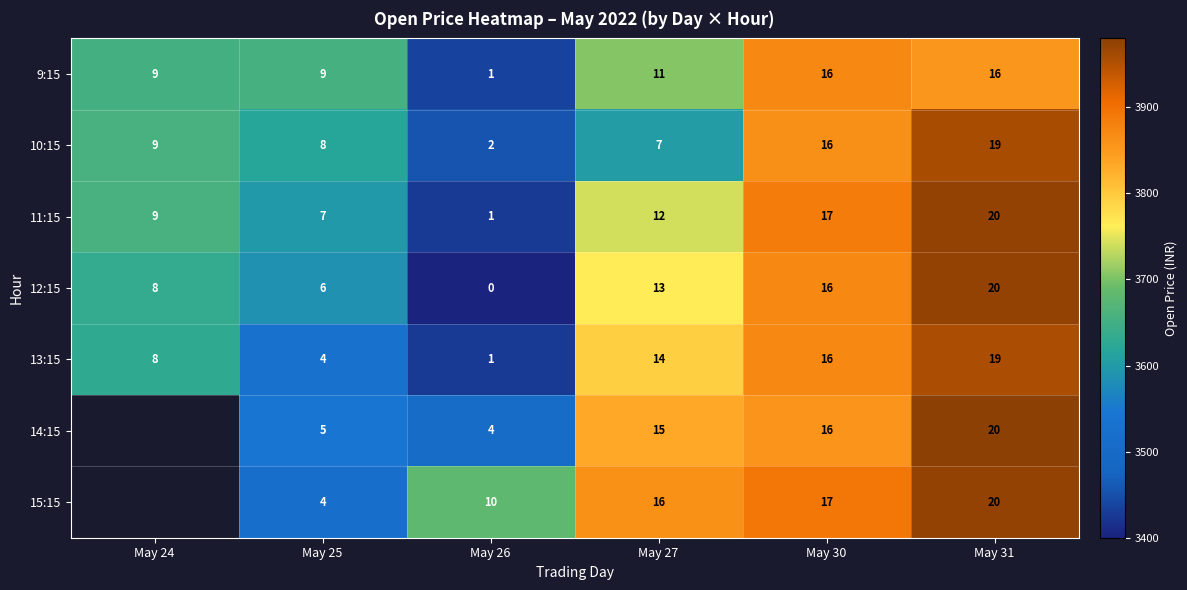

Is the value of 14:15 at May 30 greater than the value of 11:15 at May 24?

Yes